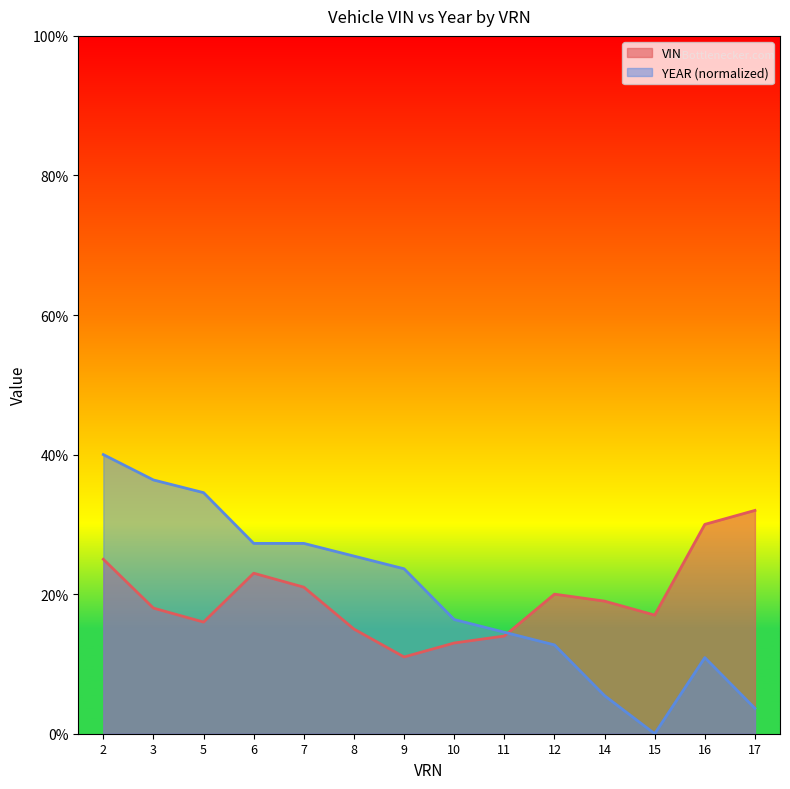

How many interior local peaks does the YEAR series have?

1